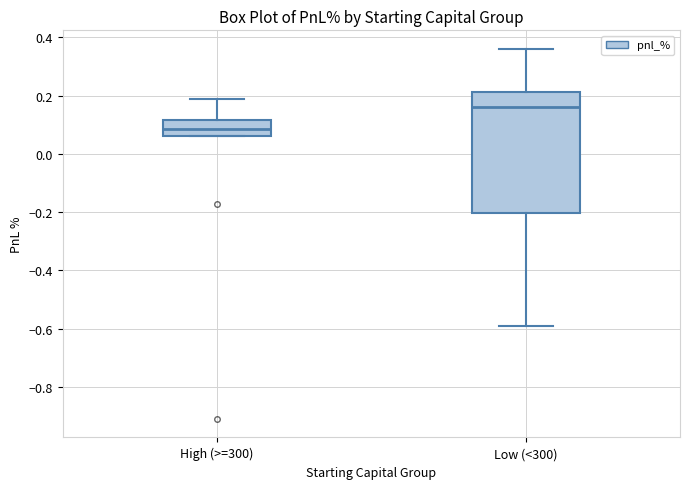

Reading left to right, transcribe this box plot: for each box, give where its median line is, the range the box spans, and where its two whiskers end, as read against the y-axis. The values are not printed on the chart, so give them approximately, as read against the axis.

High (>=300): median 0.08, box 0.06 to 0.12, whiskers 0.06 to 0.18
Low (<300): median 0.16, box -0.20 to 0.22, whiskers -0.60 to 0.36